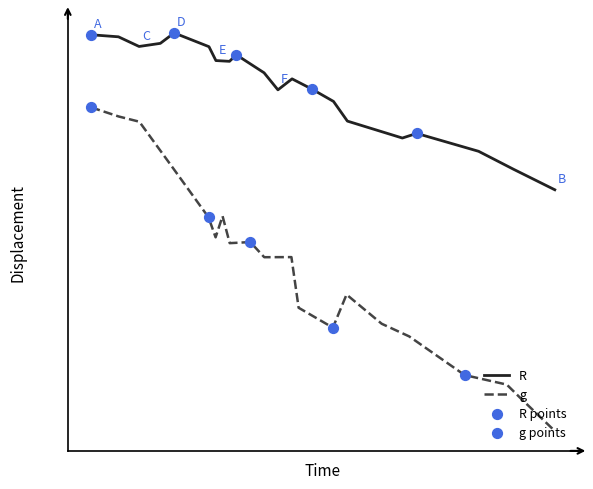

What are all the series names shown in the legend?

R, g